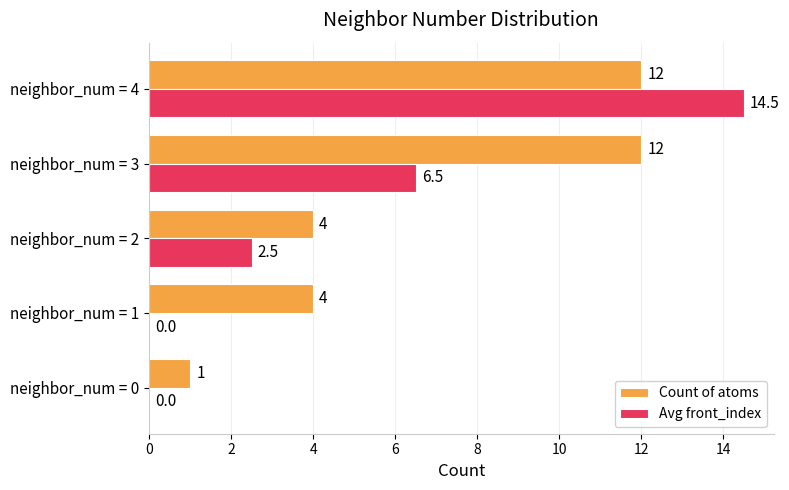

At which category is the sum across all series the highest?

neighbor_num = 4